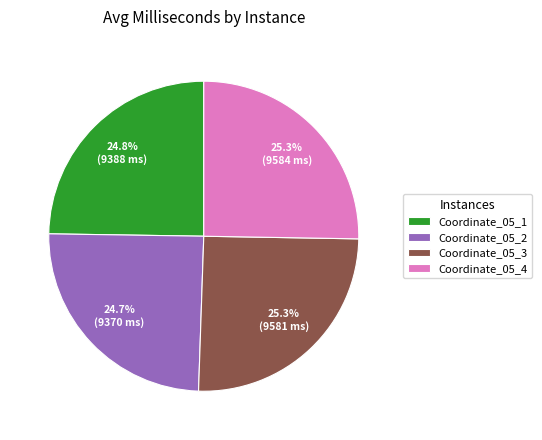

Is there a majority slice in this chart?

No